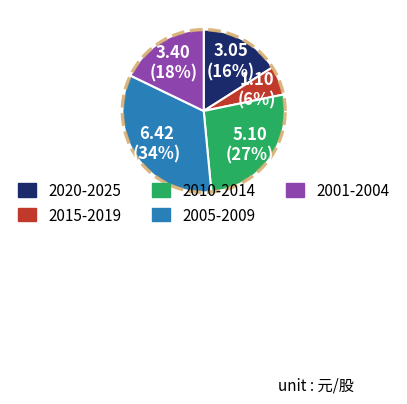

Does 2020 represent more than half of the total?

No